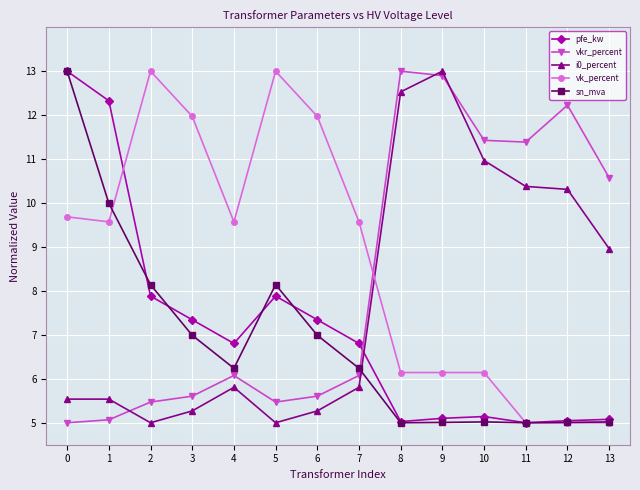

What is the minimum value shown in the chart?

5.0